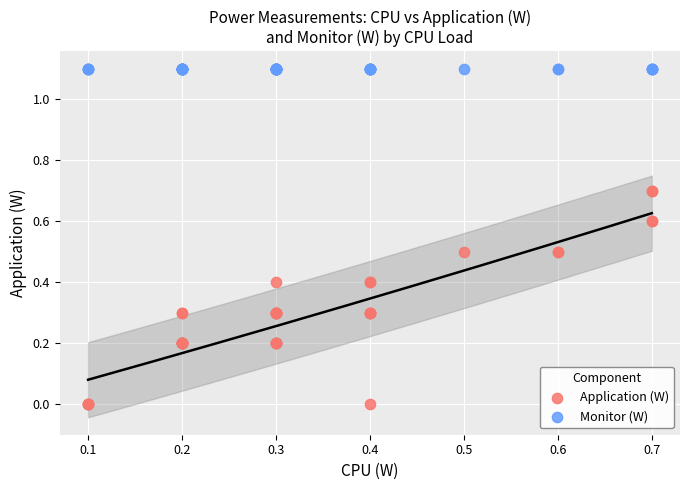

Which series reaches the minimum Y coordinate?

Application (W)